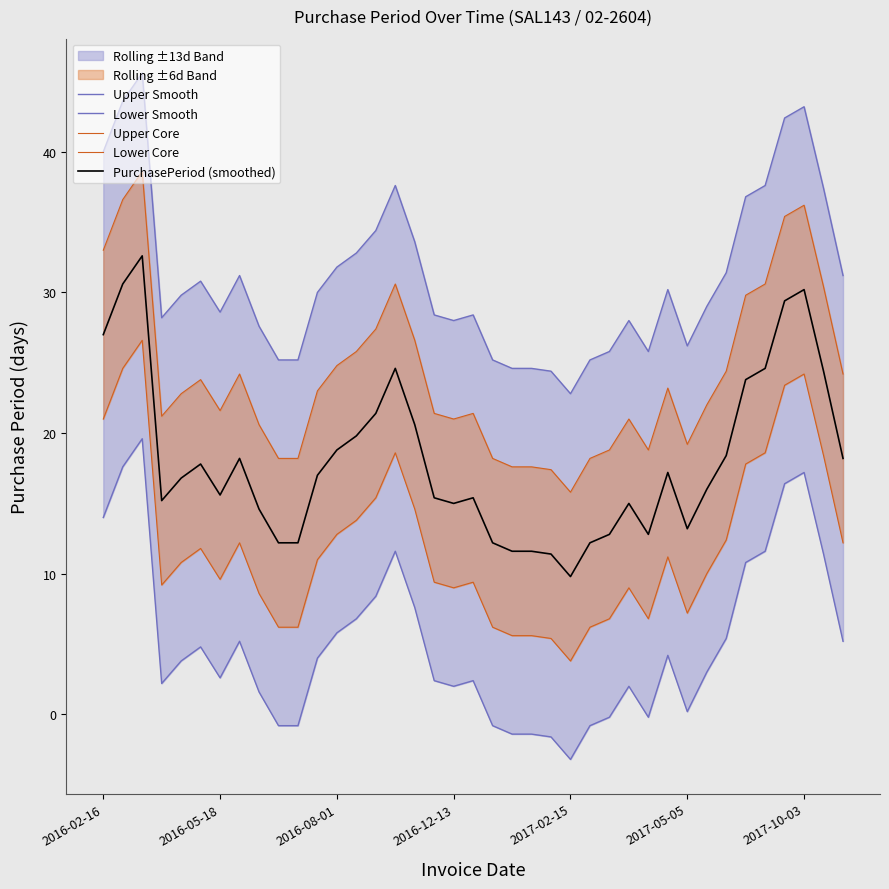

What position from the right is 2017-05-05?

9